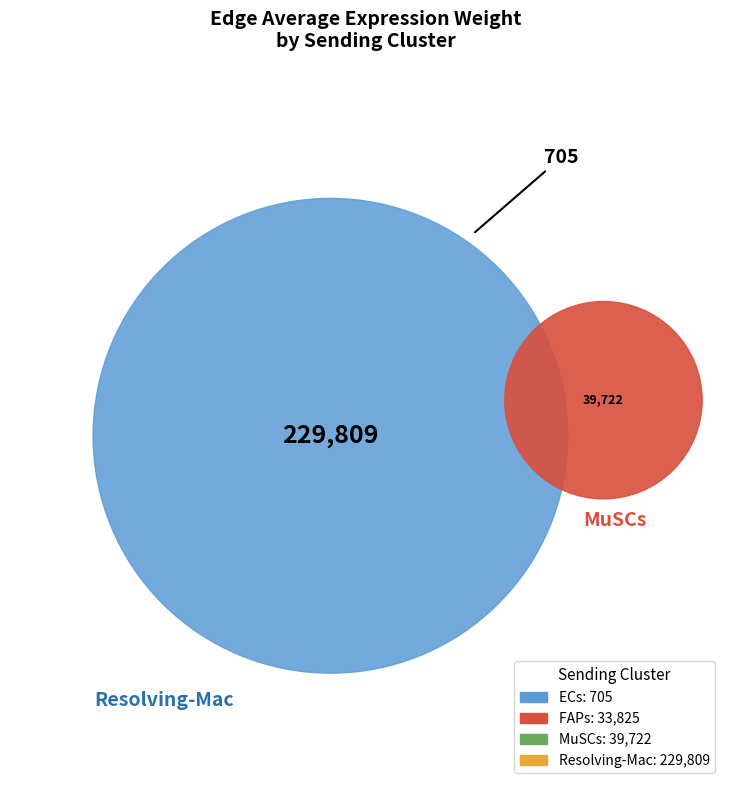

Combined, what portion of the pie is FAPs and ECs?

11.4%